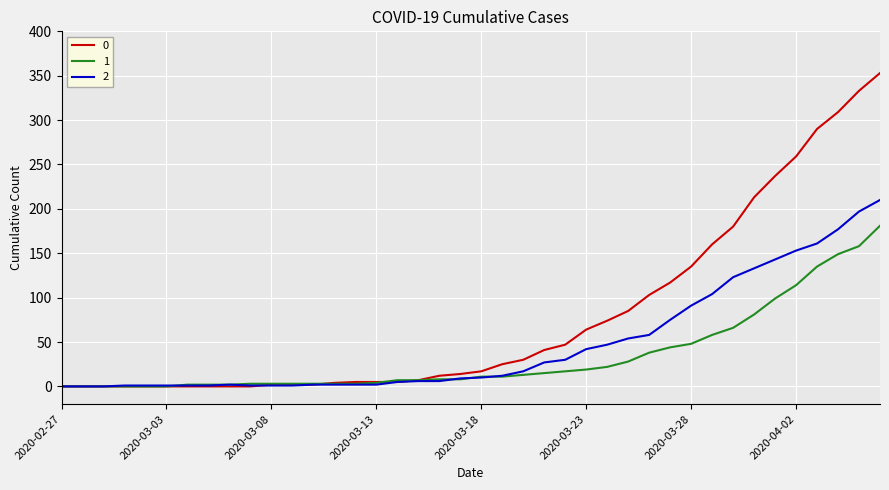

What is the greatest value displayed?

353